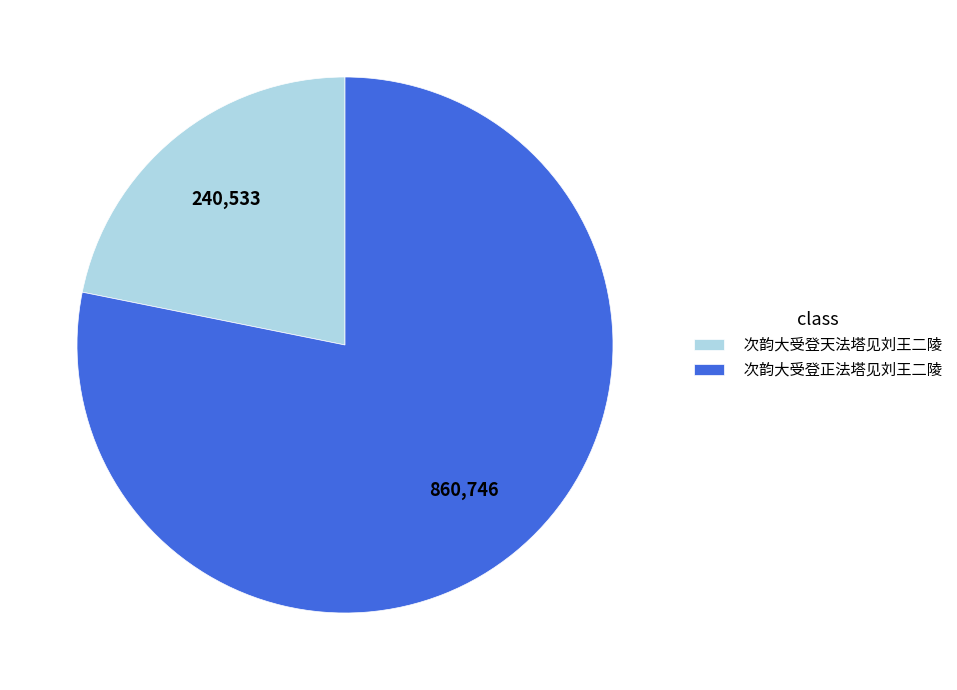

Is it true that 次韵大受登正法塔见刘王二陵 is 84% of the pie?

False